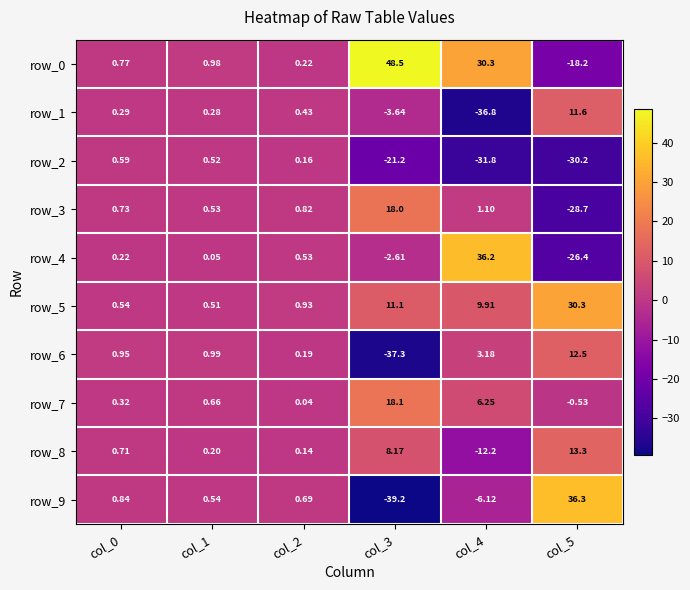

Is the value of row_0 at col_2 greater than the value of row_8 at col_5?

No